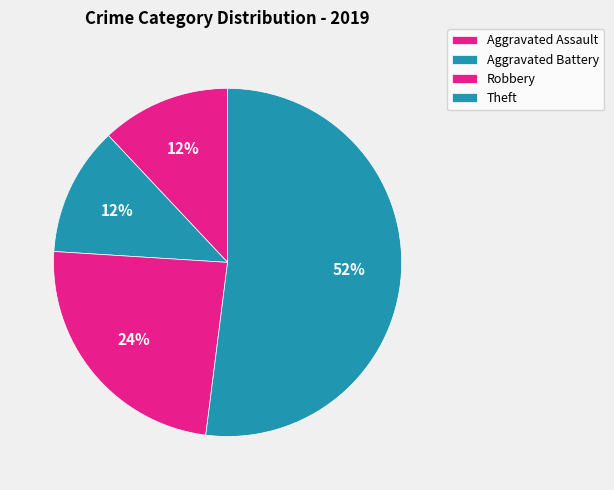

To the nearest percent, what is the average slice percentage?

25%